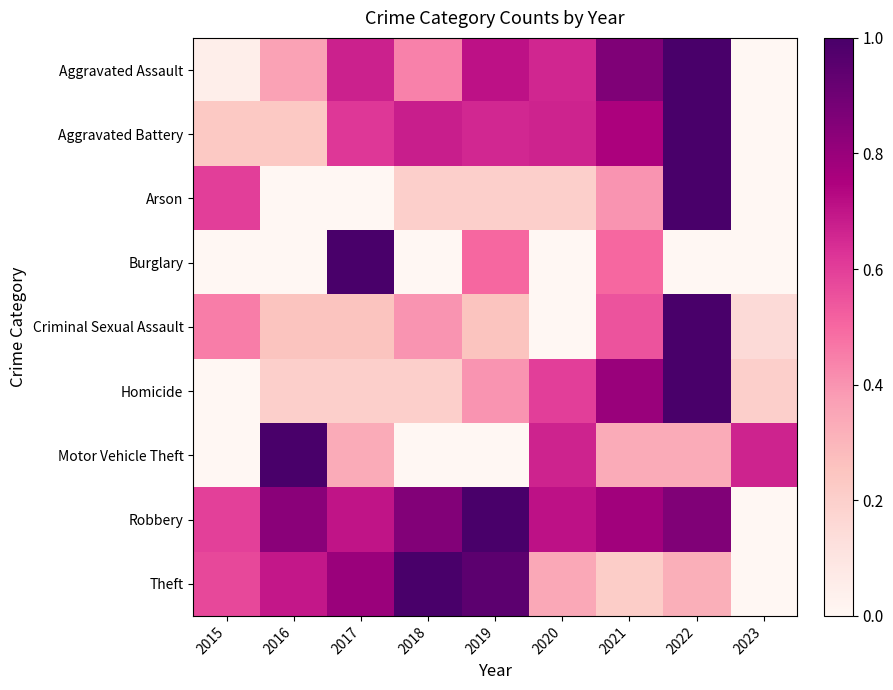

Reading left to right, list all the values displayed in this chart.

Aggravated Assault: 2015=0.1	2016=0.4	2017=0.7	2018=0.4	2019=0.7	2020=0.7	2021=0.9	2022=1.0	2023=0.0
Aggravated Battery: 2015=0.2	2016=0.2	2017=0.6	2018=0.7	2019=0.7	2020=0.7	2021=0.8	2022=1.0	2023=0.0
Arson: 2015=0.6	2016=0.0	2017=0.0	2018=0.2	2019=0.2	2020=0.2	2021=0.4	2022=1.0	2023=0.0
Burglary: 2015=0.0	2016=0.0	2017=1.0	2018=0.0	2019=0.5	2020=0.0	2021=0.5	2022=0.0	2023=0.0
Criminal Sexual Assault: 2015=0.5	2016=0.2	2017=0.2	2018=0.4	2019=0.2	2020=0.0	2021=0.6	2022=1.0	2023=0.1
Homicide: 2015=0.0	2016=0.2	2017=0.2	2018=0.2	2019=0.4	2020=0.6	2021=0.8	2022=1.0	2023=0.2
Motor Vehicle Theft: 2015=0.0	2016=1.0	2017=0.3	2018=0.0	2019=0.0	2020=0.7	2021=0.3	2022=0.3	2023=0.7
Robbery: 2015=0.6	2016=0.8	2017=0.7	2018=0.9	2019=1.0	2020=0.7	2021=0.8	2022=0.9	2023=0.0
Theft: 2015=0.6	2016=0.7	2017=0.8	2018=1.0	2019=0.9	2020=0.3	2021=0.2	2022=0.3	2023=0.0